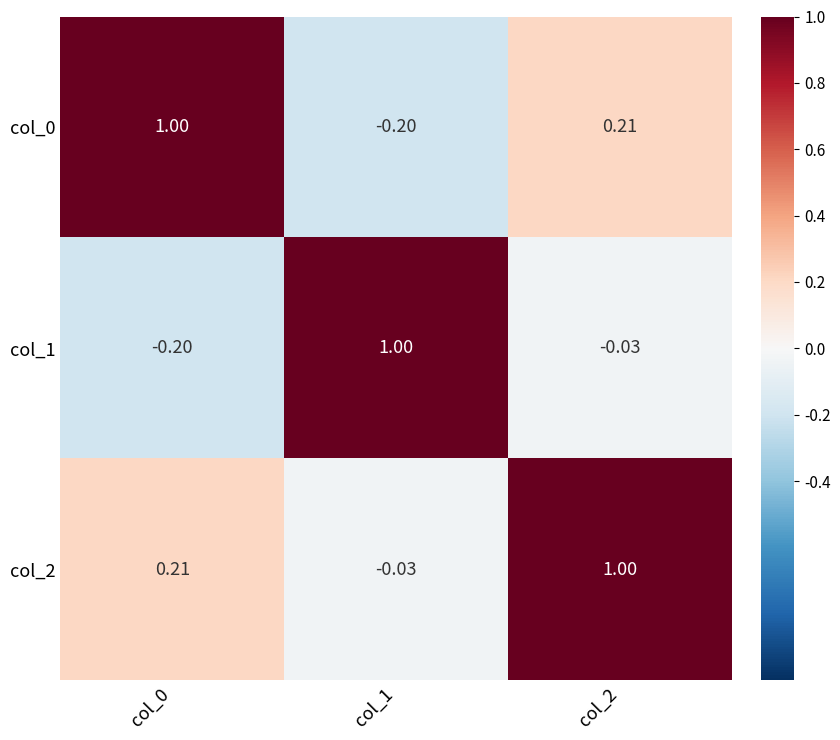

Is the value of col_1 at col_1 greater than the value of col_2 at col_1?

Yes